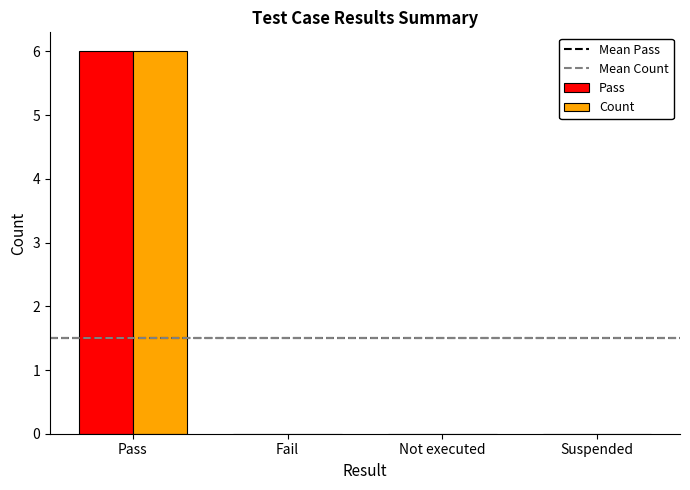

What is the sum of the Count values at Suspended and Pass?

6